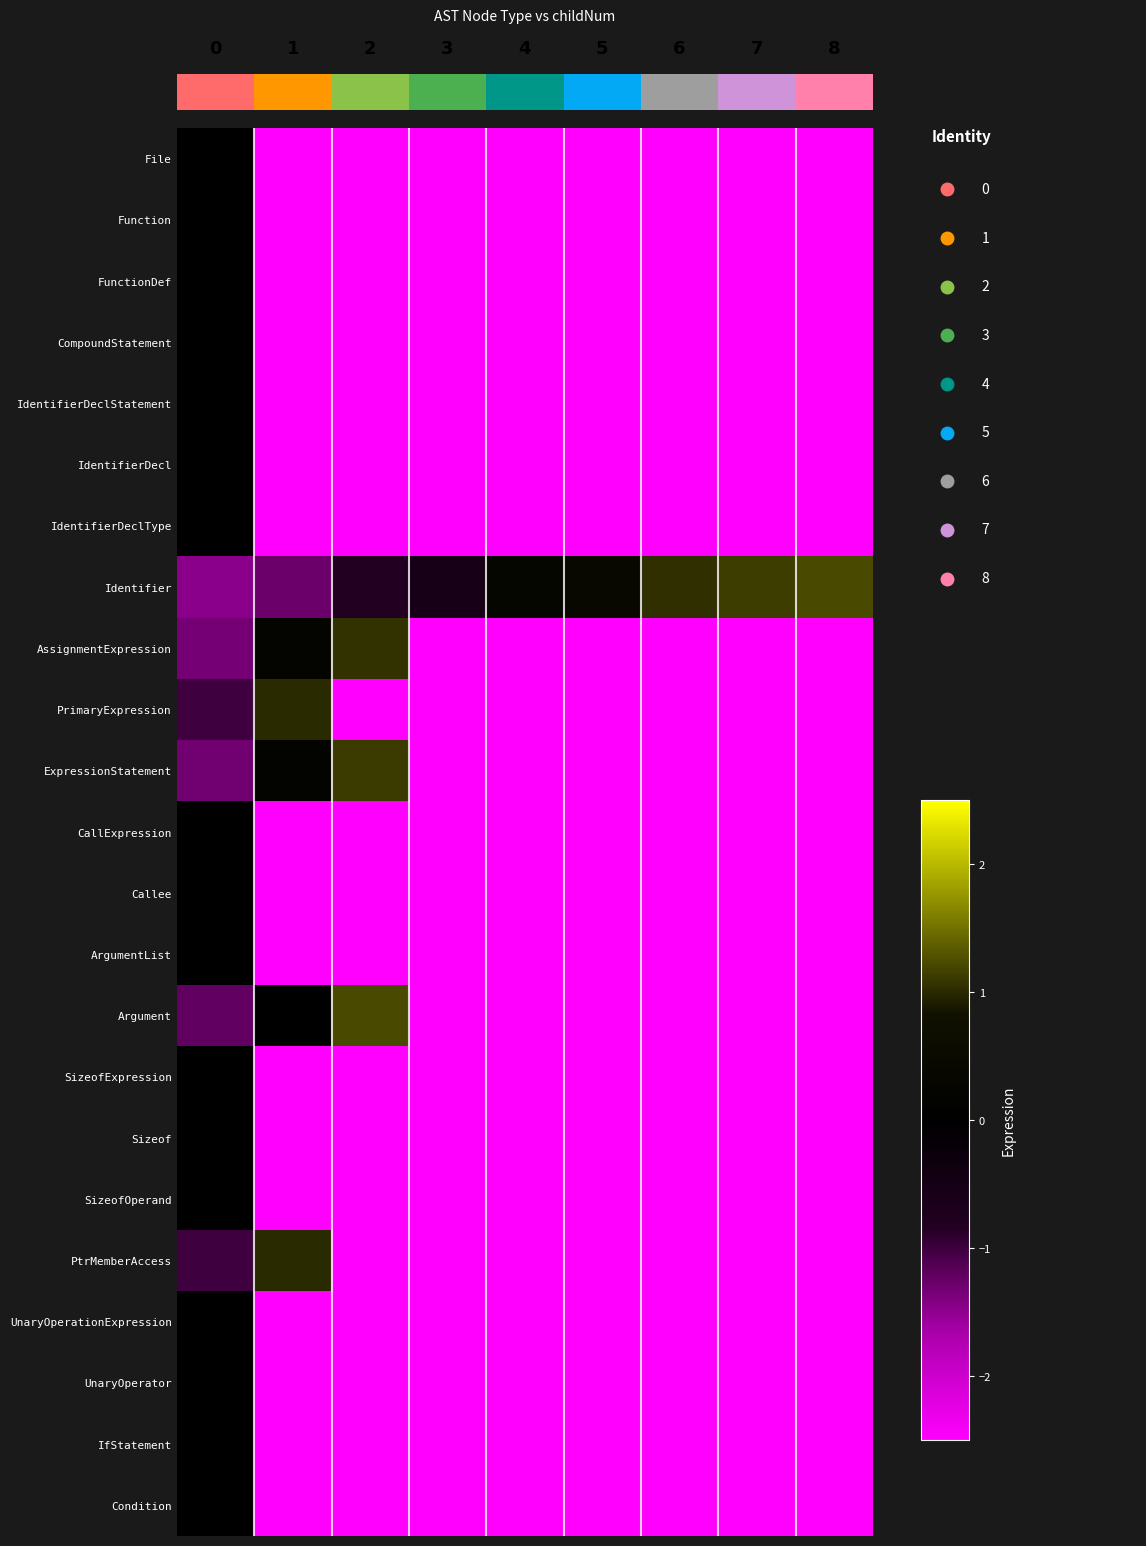

How many values in Callee are below zero?

8